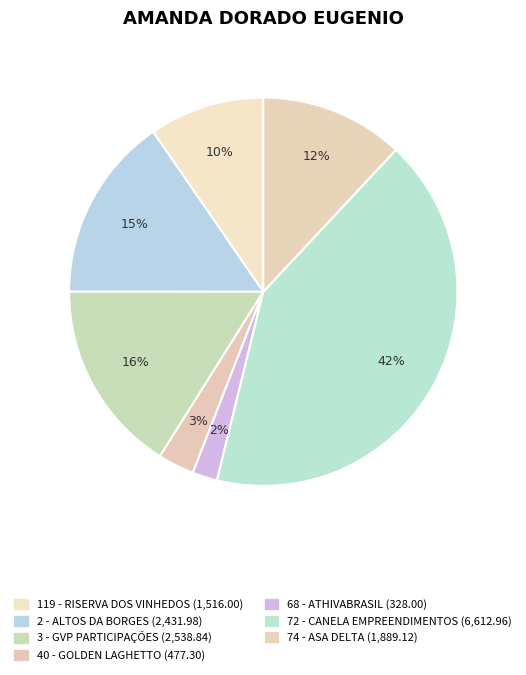

Is it true that 2 - ALTOS DA BORGES is 15% of the pie?

True